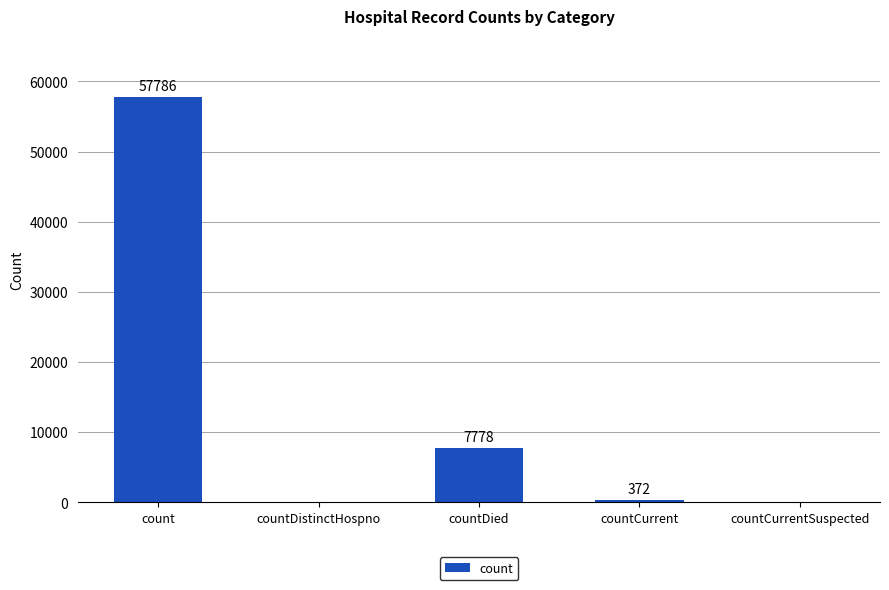

The value at count is 57786. True or false?

True